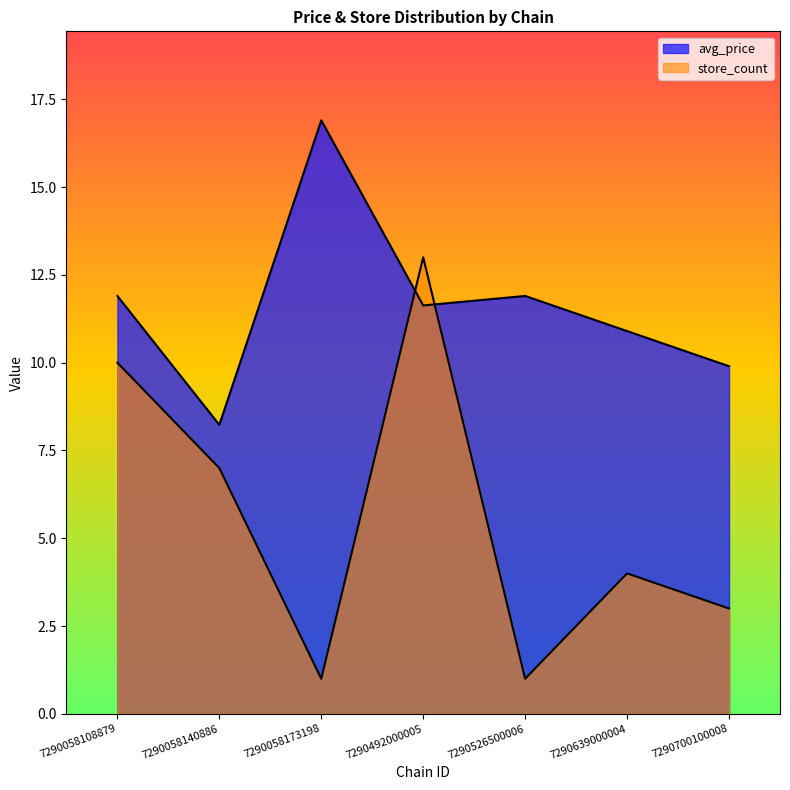

What is the sum of all store_count values?

39.0